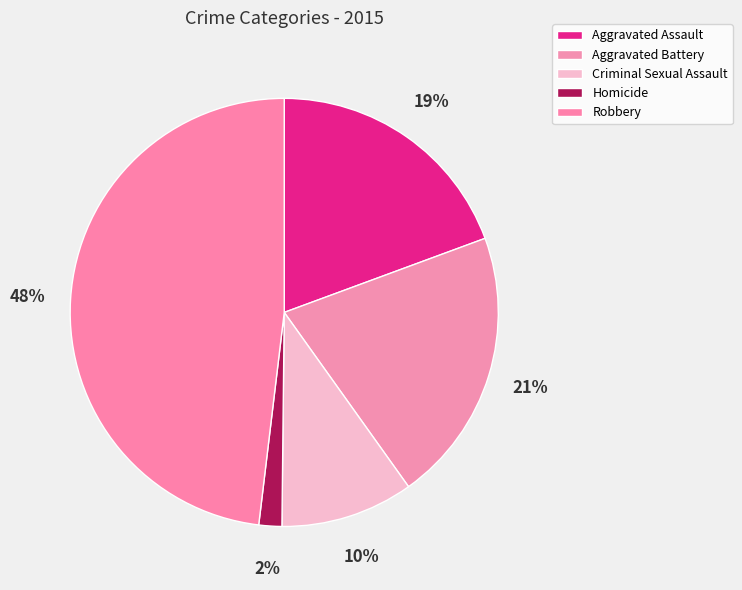

What is the smallest slice in the pie chart?

Homicide